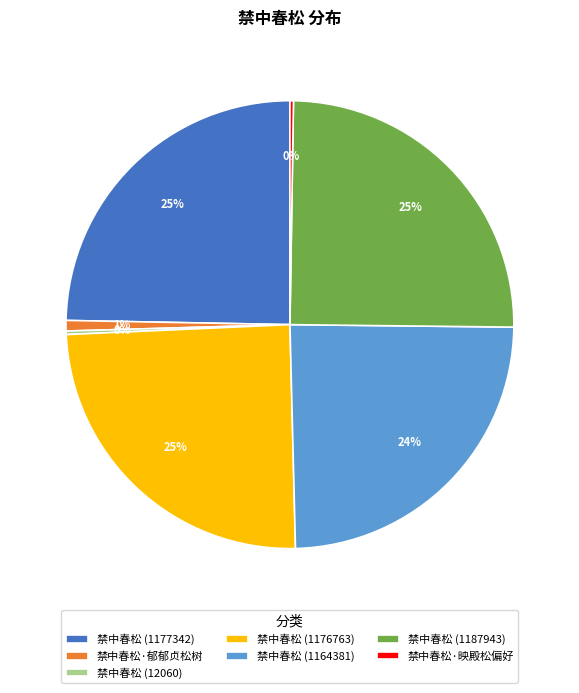

Does 禁中春松 (1164381) account for over 50% of the chart?

No